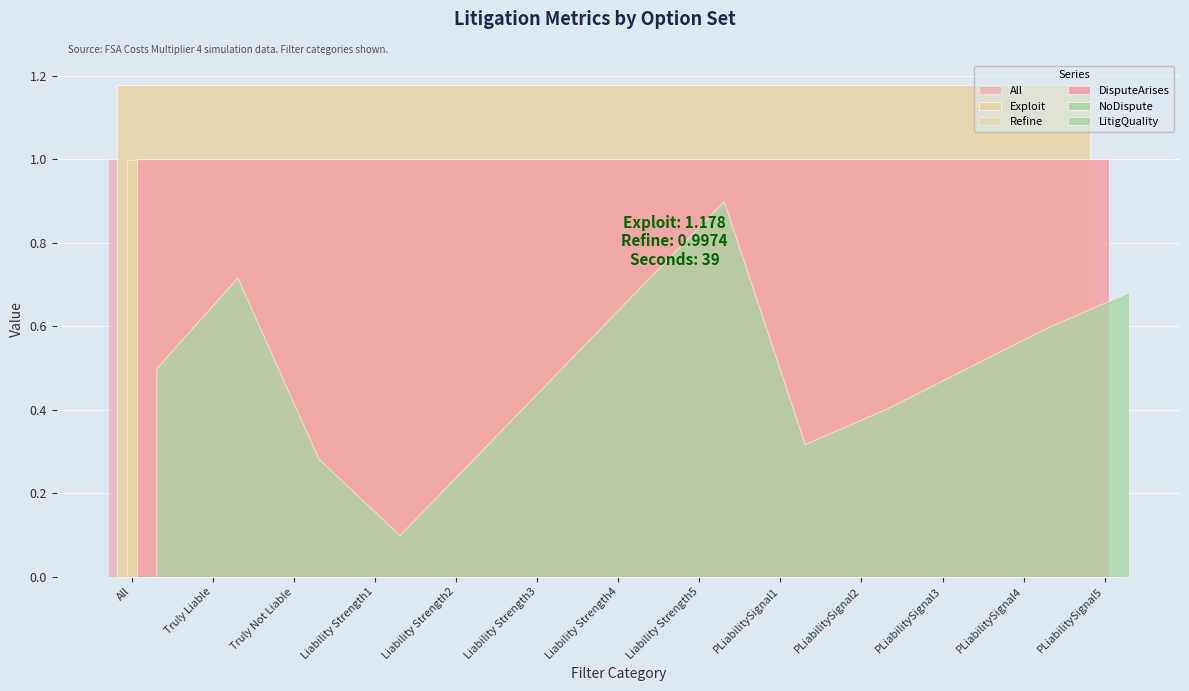

What is the maximum value shown in the chart?

1.2